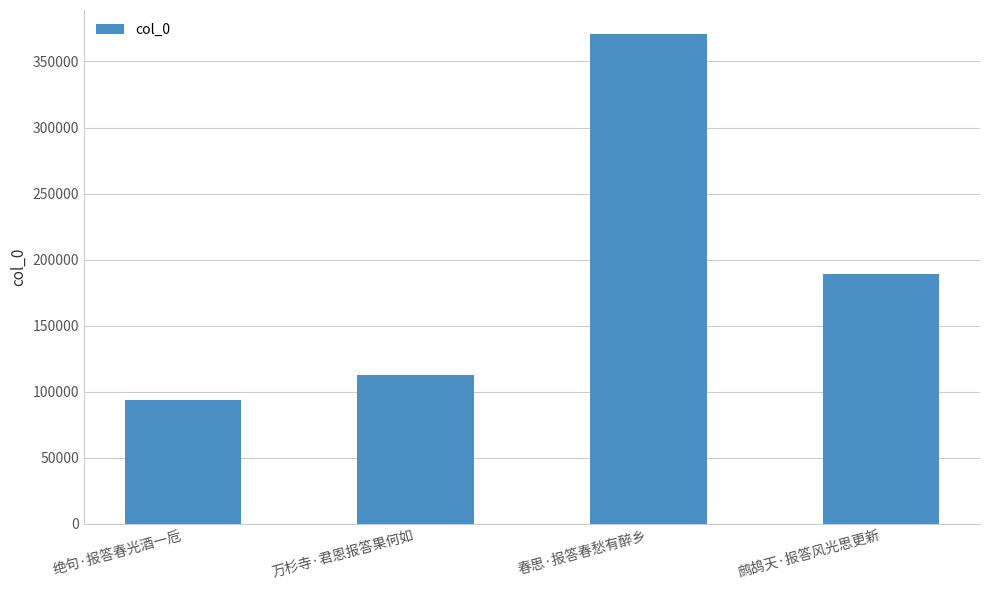

What is the sum of the values at 春思·报答春愁有醉乡 and 绝句·报答春光酒一卮?

464028